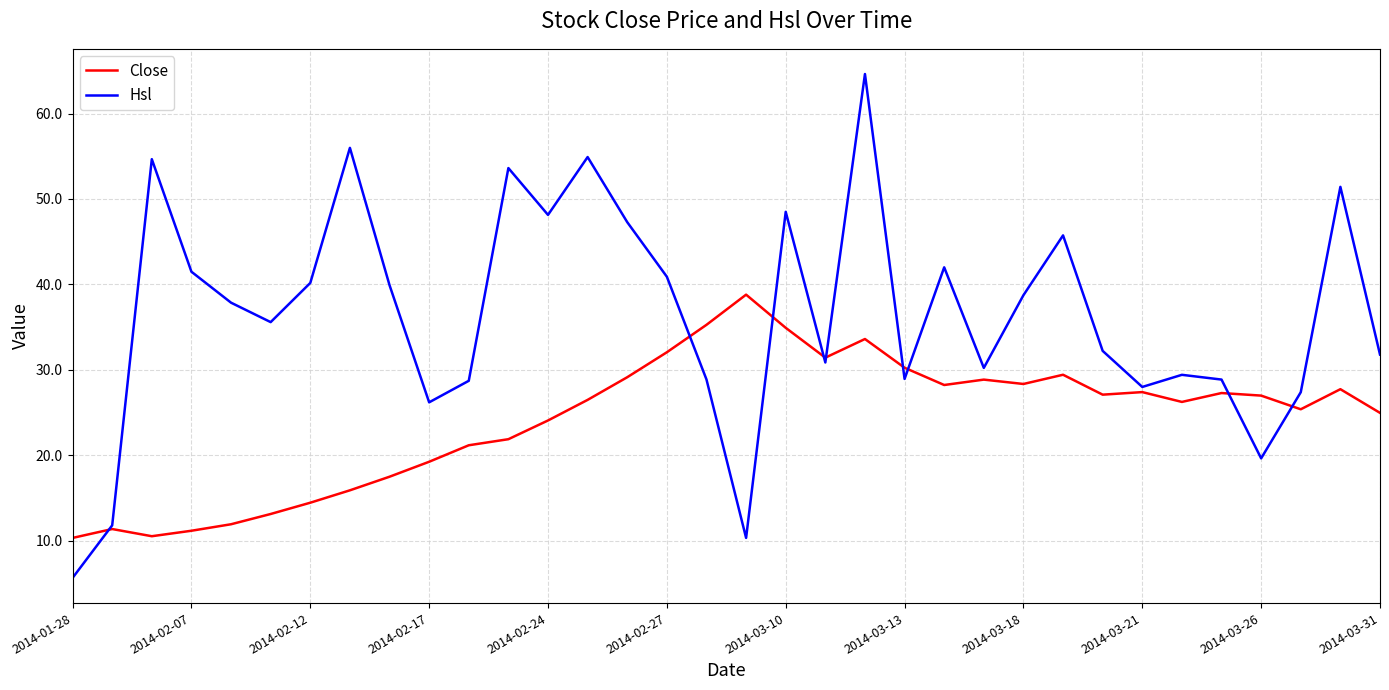

Which series has the largest total across all categories?

Hsl